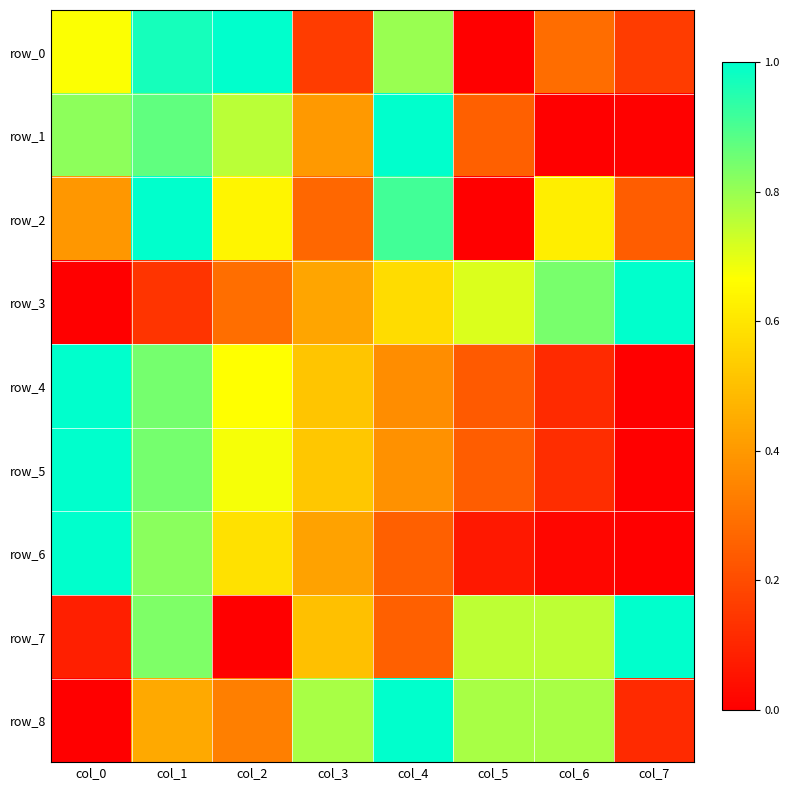

What is the spread (max minus min) of values at col_5?

0.8